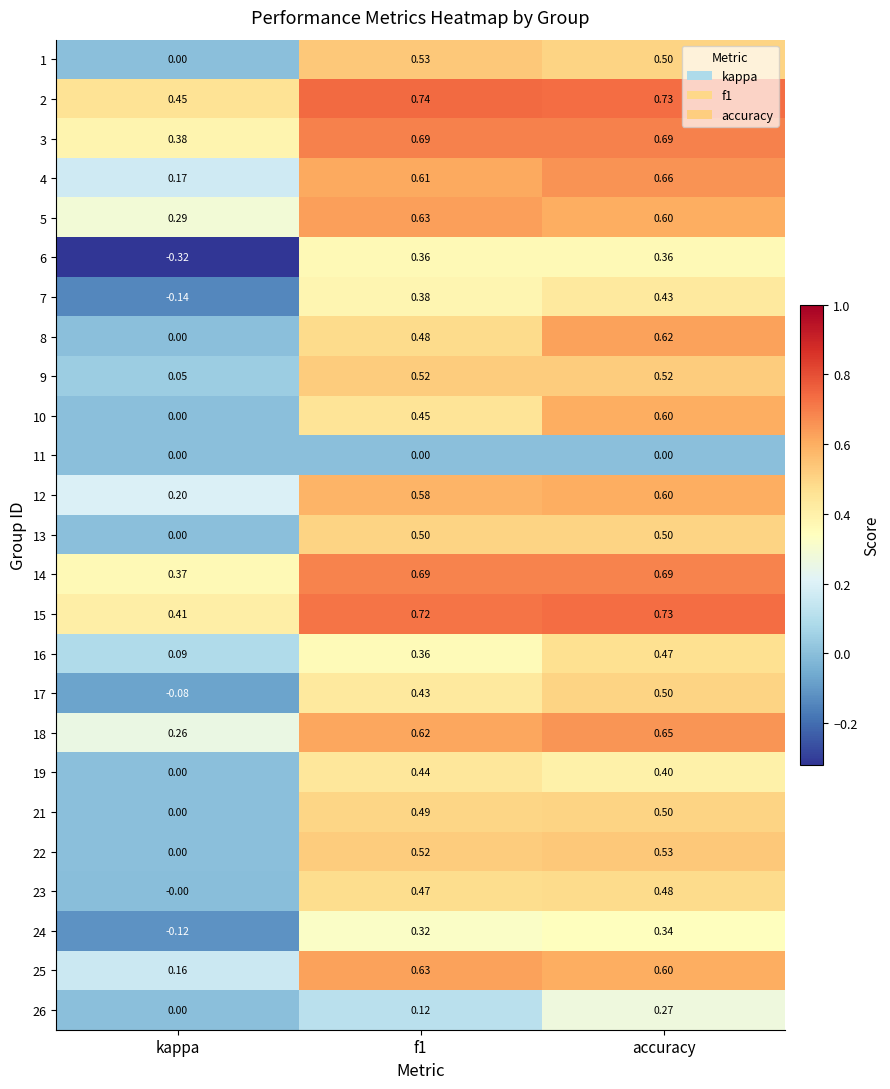

At which category is the sum across all series the highest?

accuracy